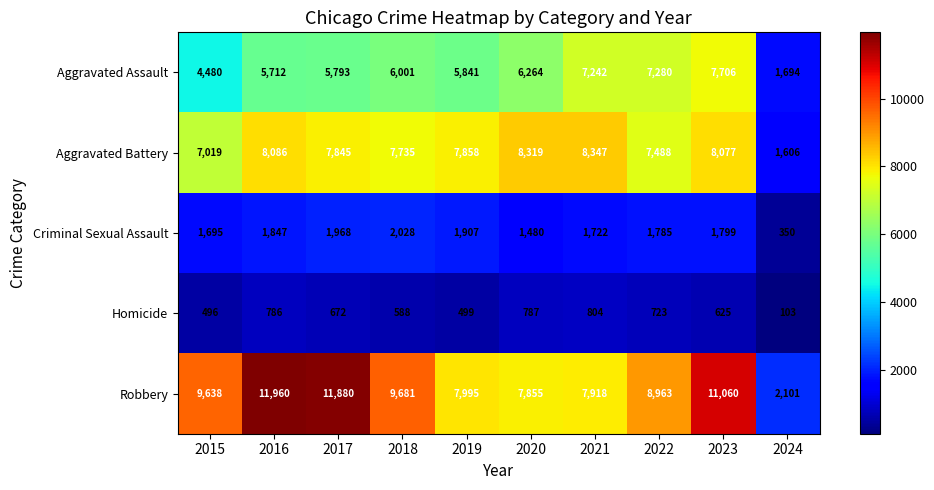

At how many categories does at least one series exceed 10035?

3